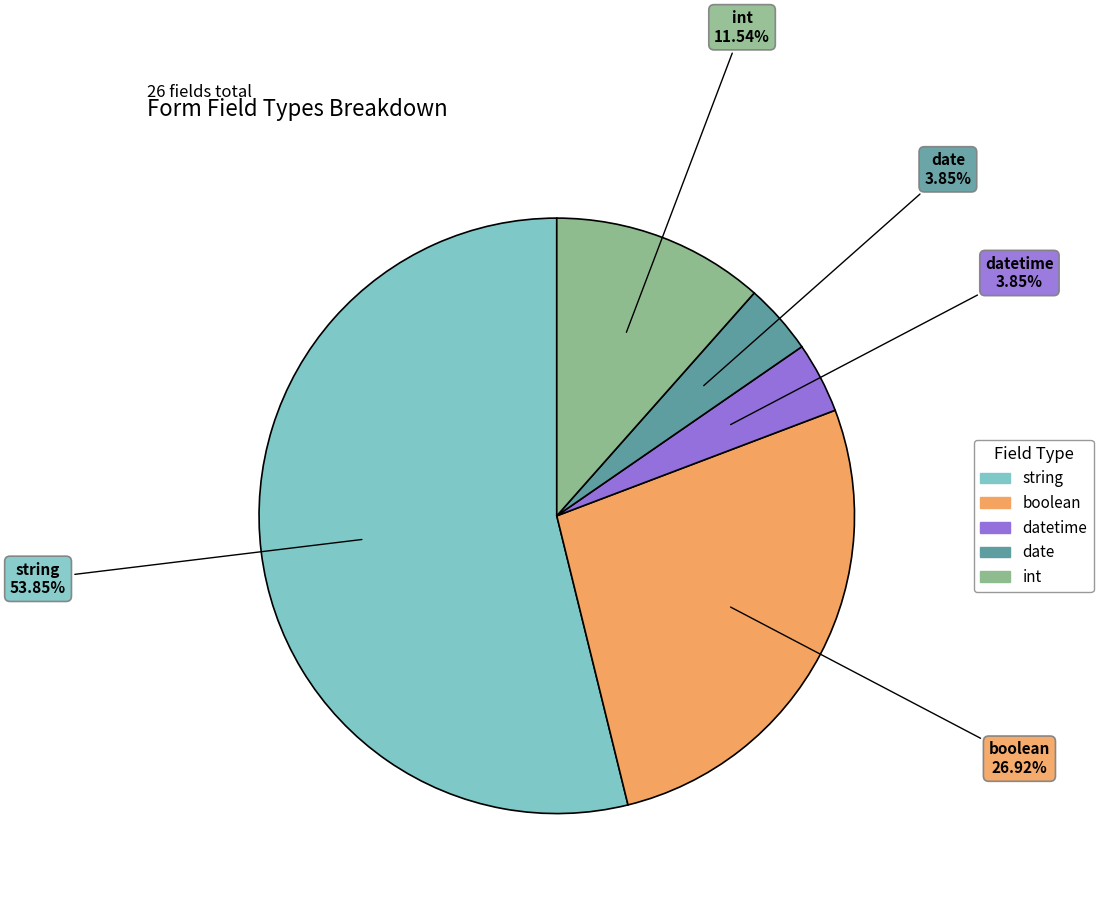

Does any single category account for the majority?

Yes